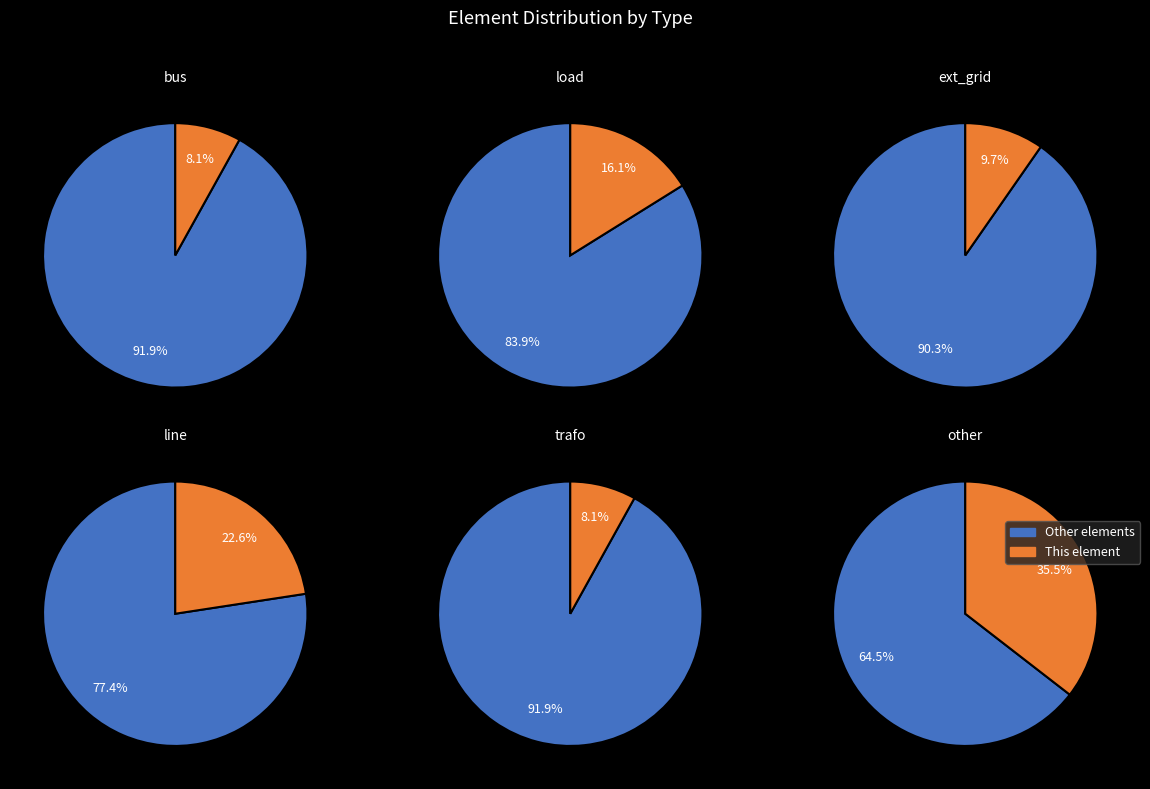

What is the smallest slice in the pie chart?

bus